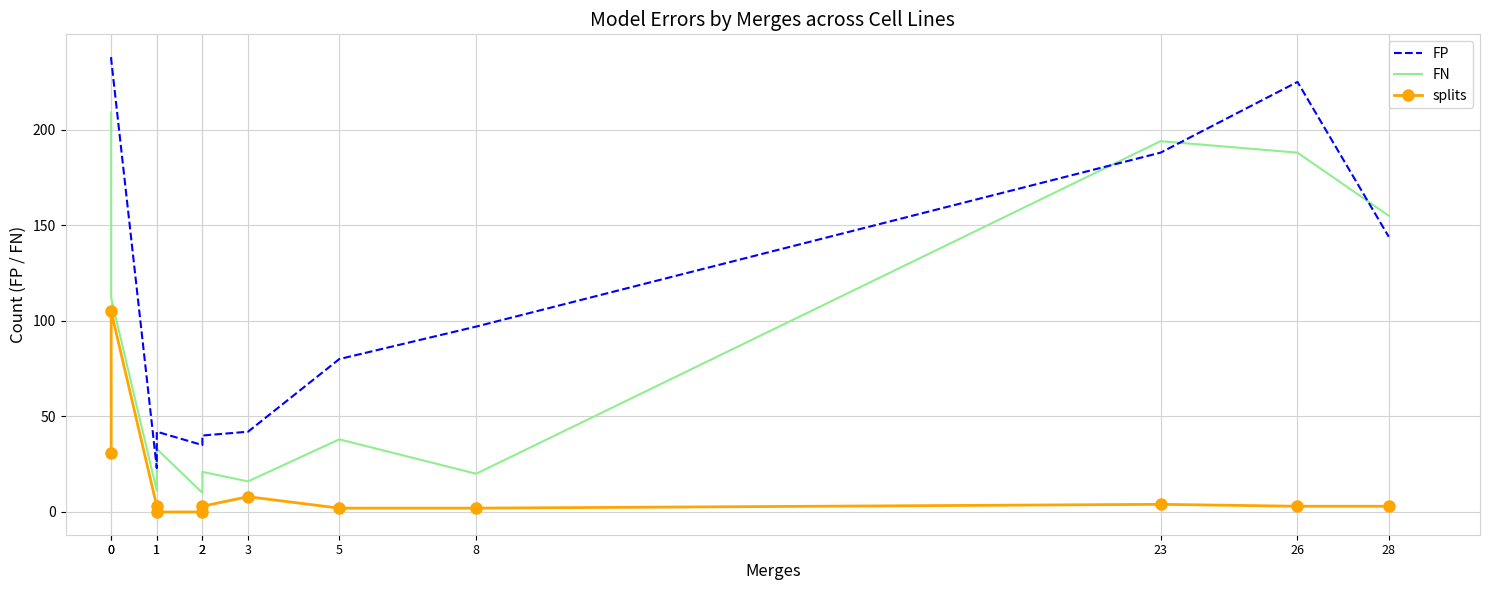

Reading right to left, extract all data points from this chart.

FP: 28=144	26=225	23=188	8=97	5=80	3=42	2=40	2=35	1=42	1=23	0=237	0=238
FN: 28=155	26=188	23=194	8=20	5=38	3=16	2=21	2=10	1=33	1=11	0=112	0=209
splits: 28=3	26=3	23=4	8=2	5=2	3=8	2=3	2=0	1=0	1=3	0=105	0=31